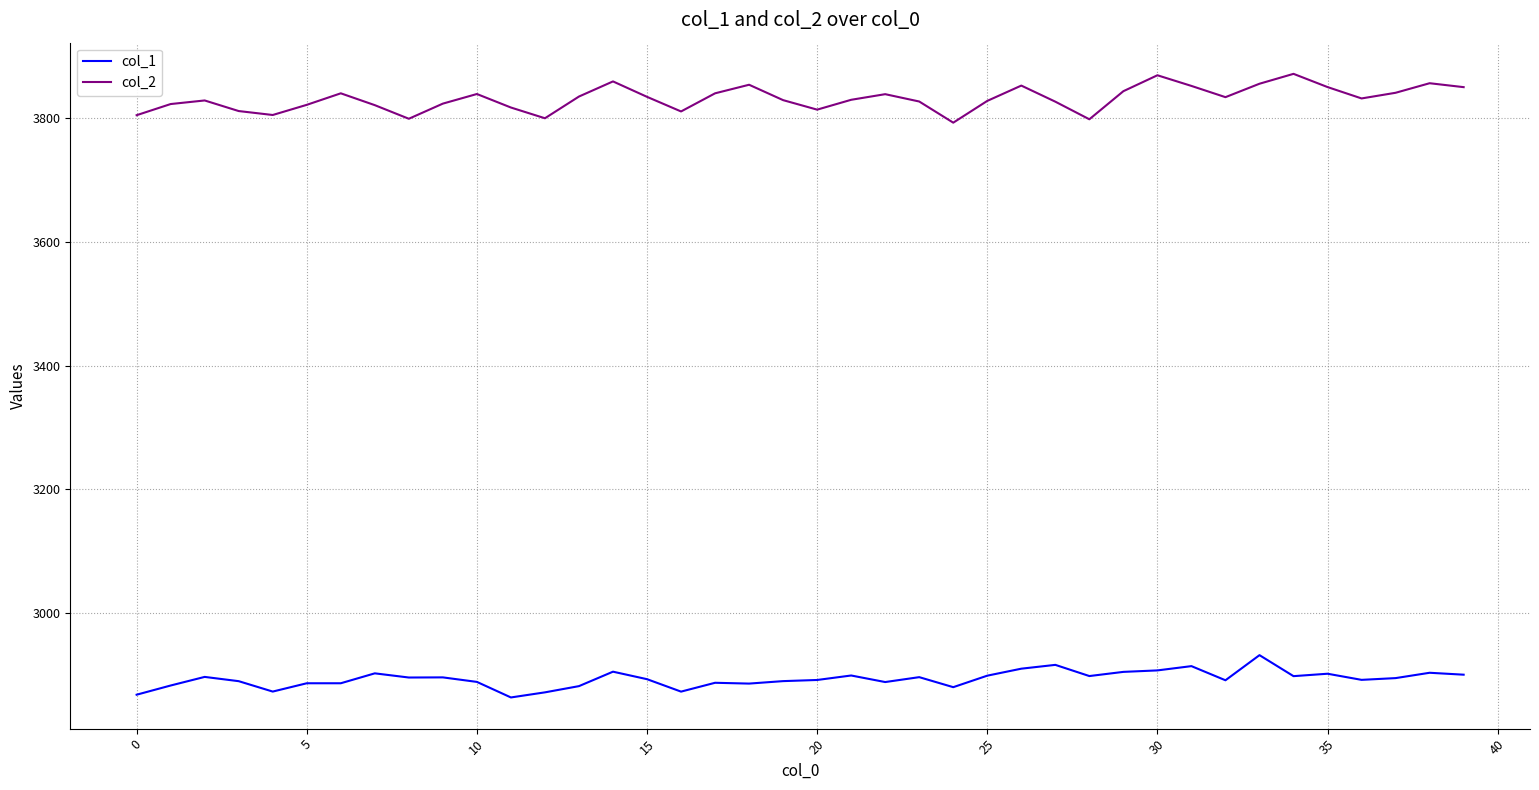

Rank the series by their maximum value, from highest to lowest.

col_2, col_1